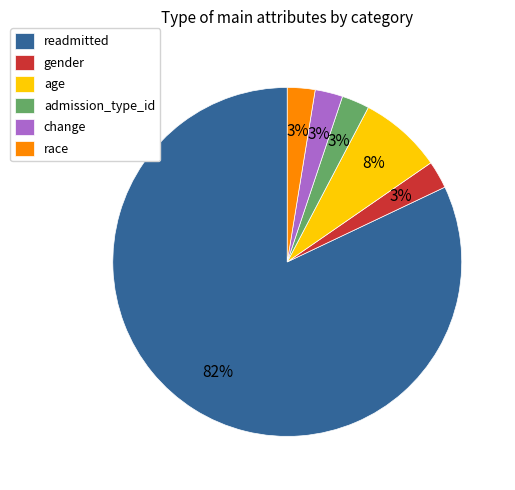

How many segments does this pie chart have?

6